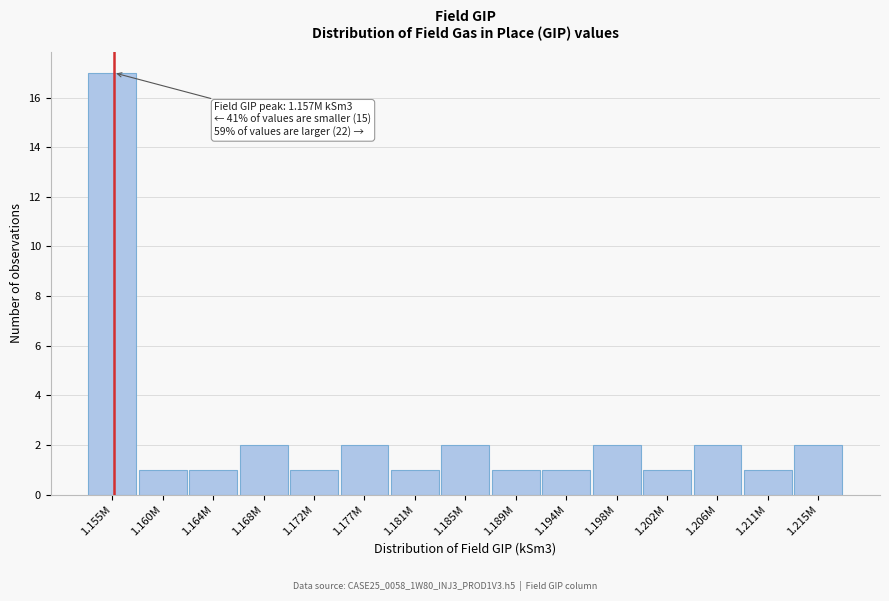

Reading right to left, what are all the values shown in this chart?

2	1	2	1	2	1	1	2	1	2	1	2	1	1	17